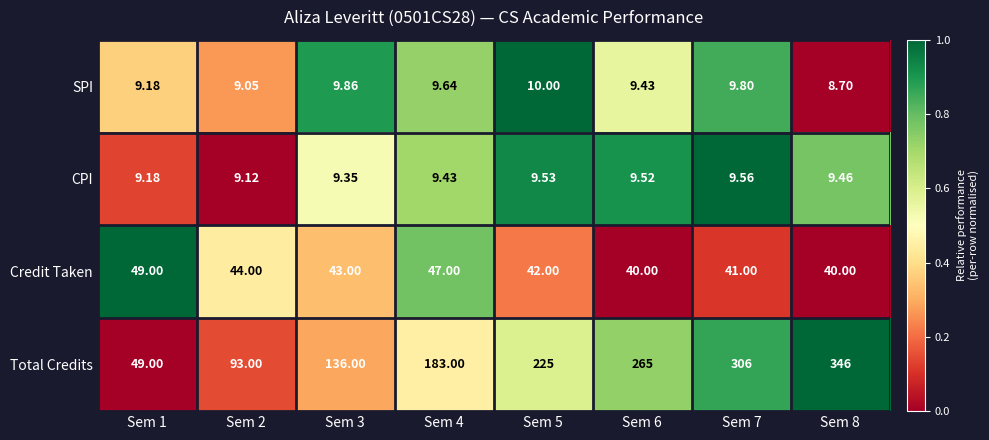

Rank the series at Sem 8 from lowest to highest value.

SPI, CPI, Credit Taken, Total Credits